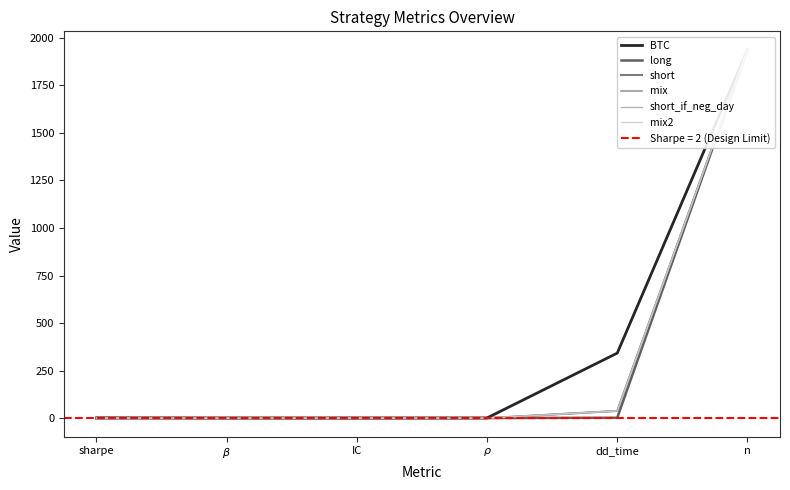

What position from the right is dd_time?

2